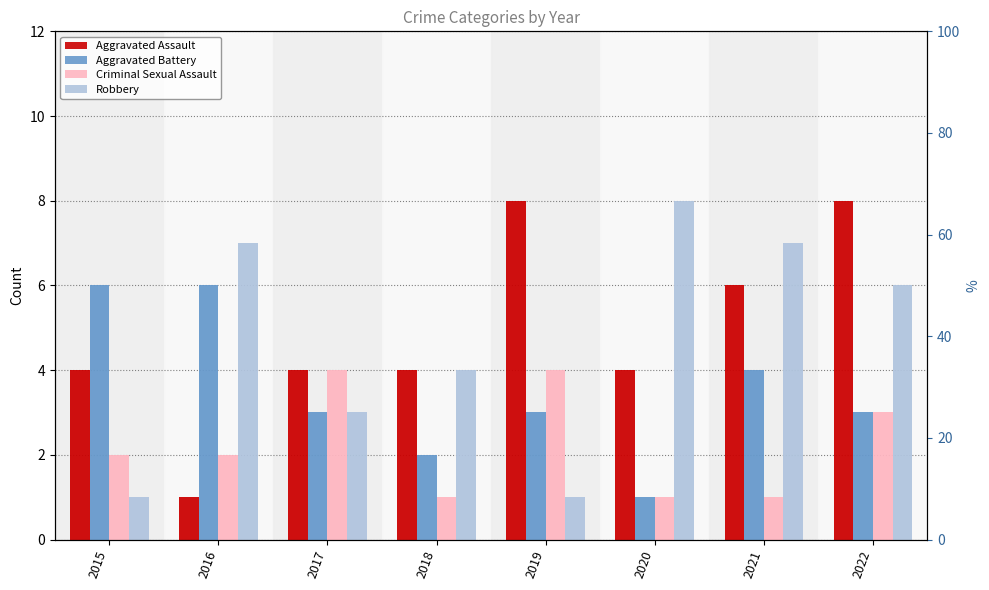

How many bars are there in total?

32